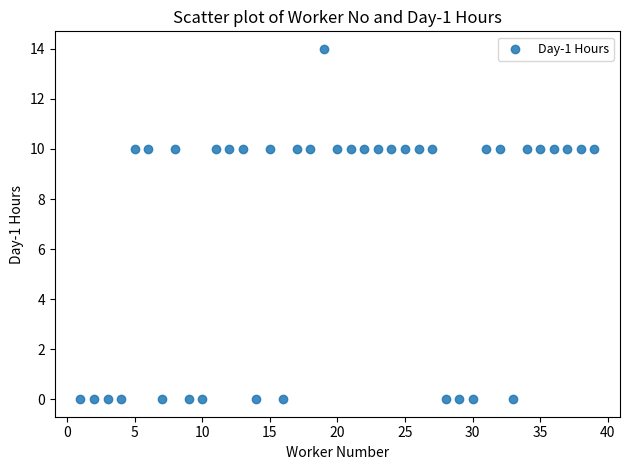

What is the range of X values (max minus min)?

38